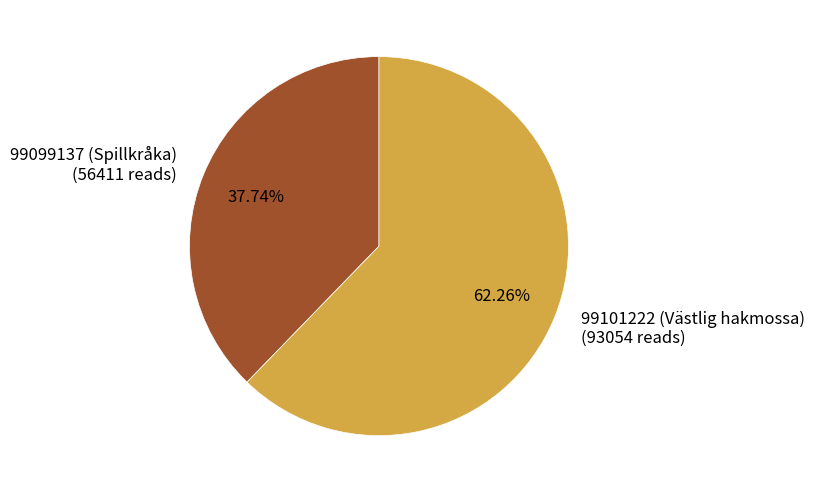

How many slices are in this pie chart?

2